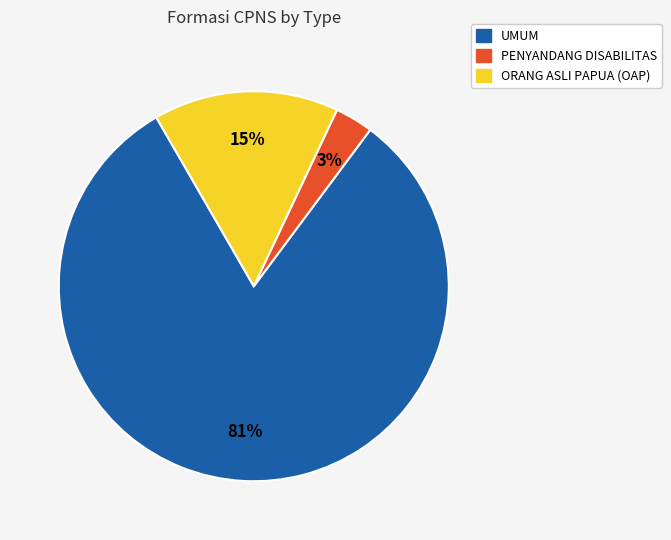

Rank the categories by value from lowest to highest.

PENYANDANG DISABILITAS, ORANG ASLI PAPUA (OAP), UMUM